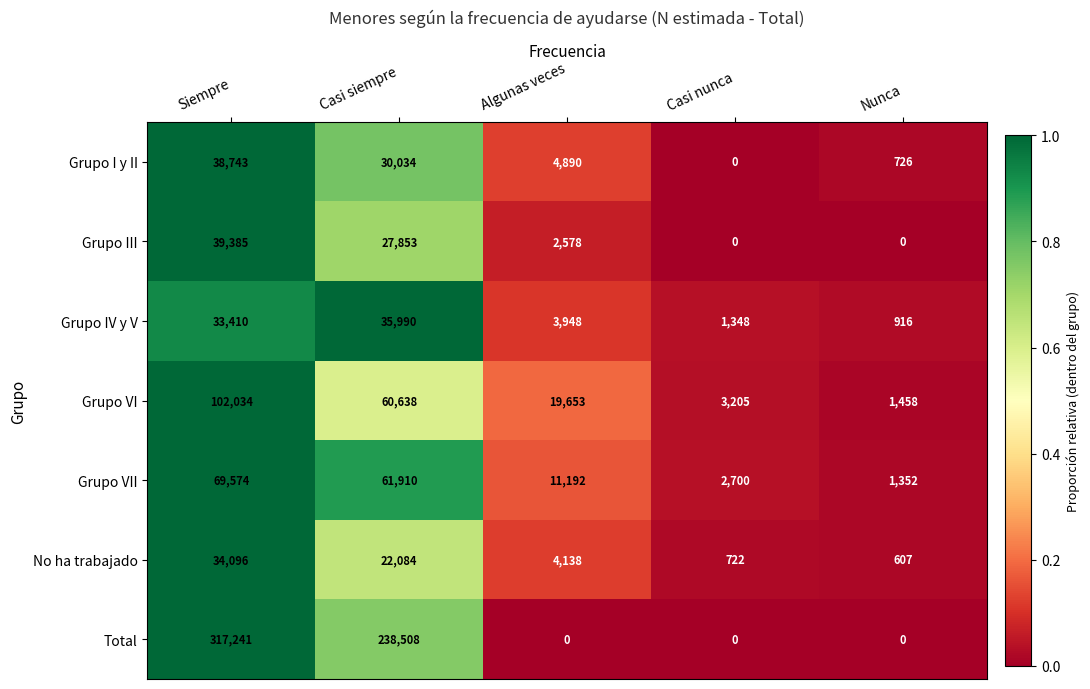

What is the sum of all Grupo I y II values?

74393